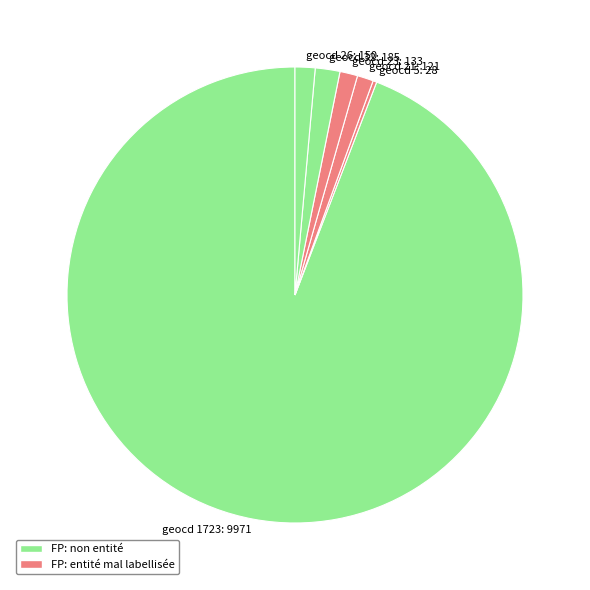

What is the largest slice in the pie chart?

geocd 1723: 9971